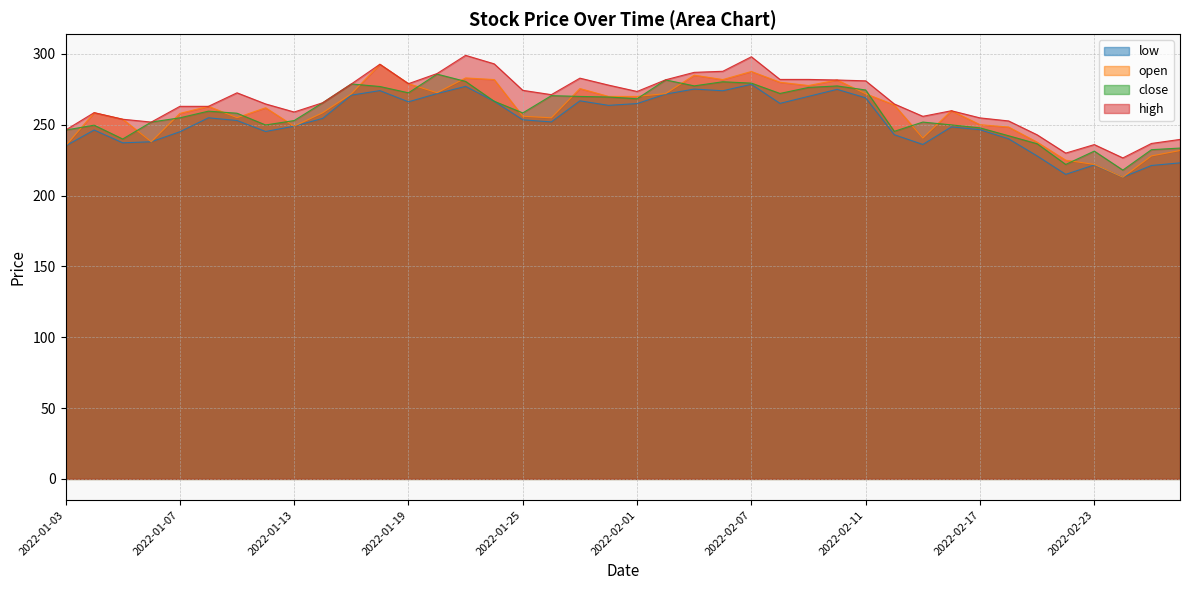

Which category has the highest value in the open series?

2022-01-18